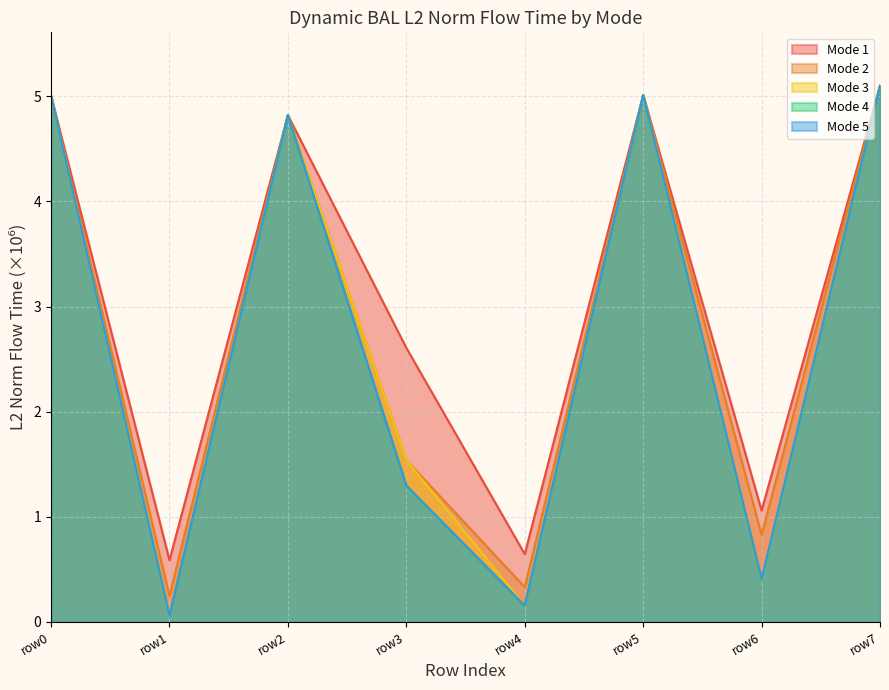

Is the value of Mode 3 at row2 greater than the value of Mode 5 at row6?

Yes